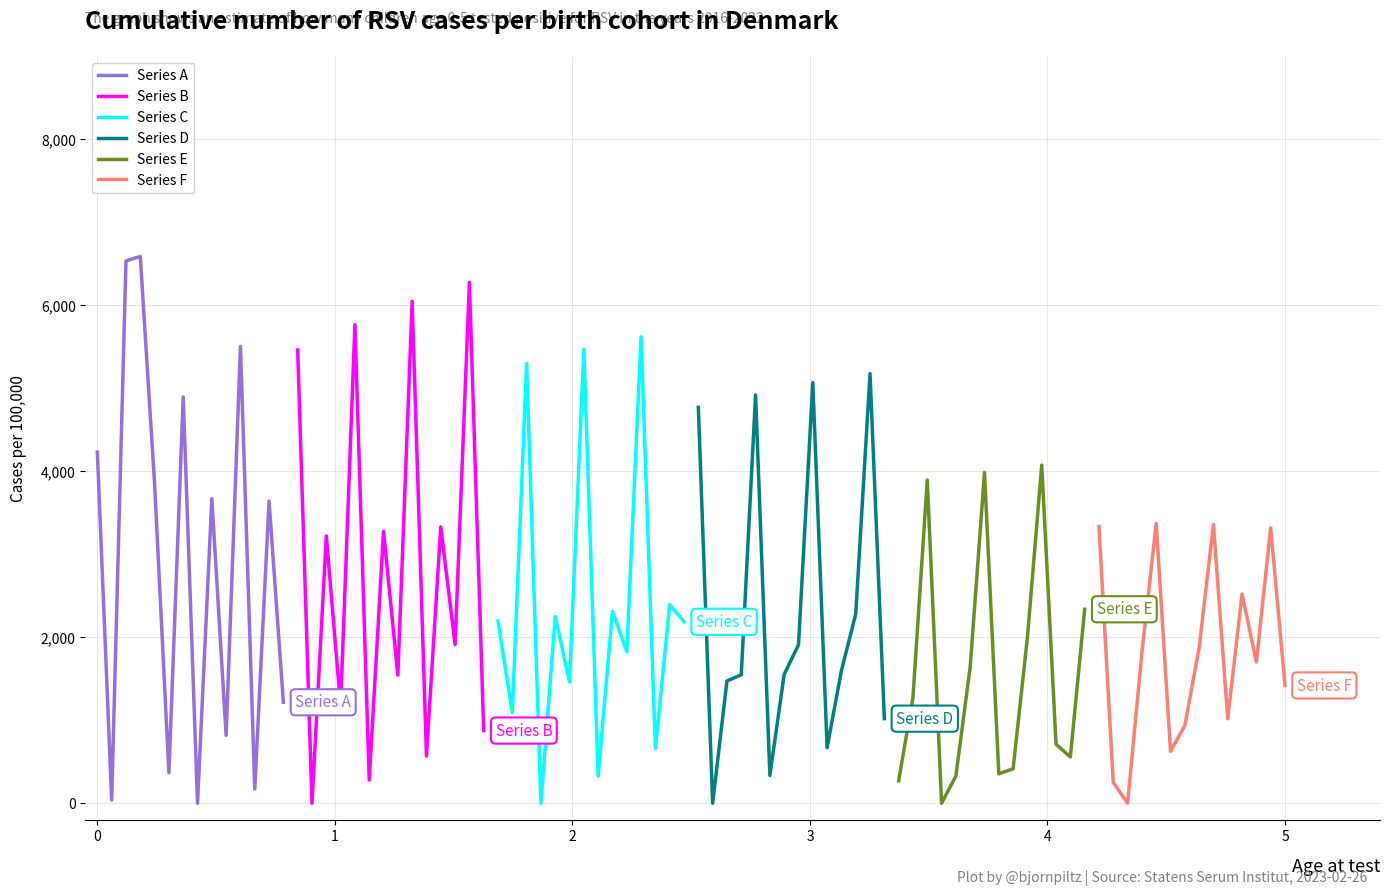

What are all the series names shown in the legend?

Series A, Series B, Series C, Series D, Series E, Series F